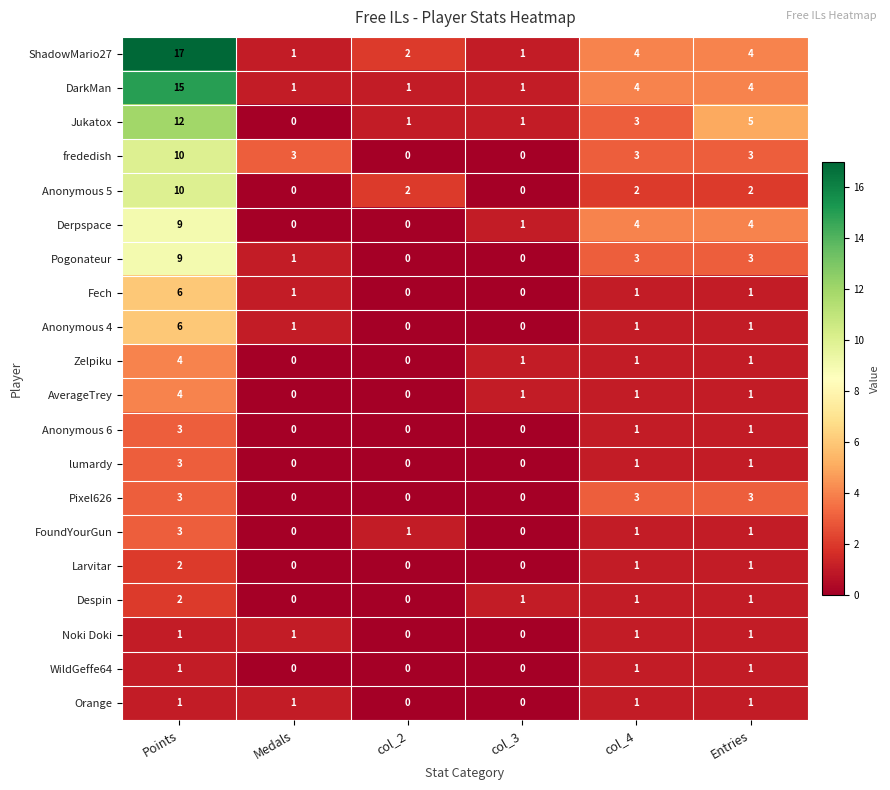

What is the total value across all series at col_2?

7